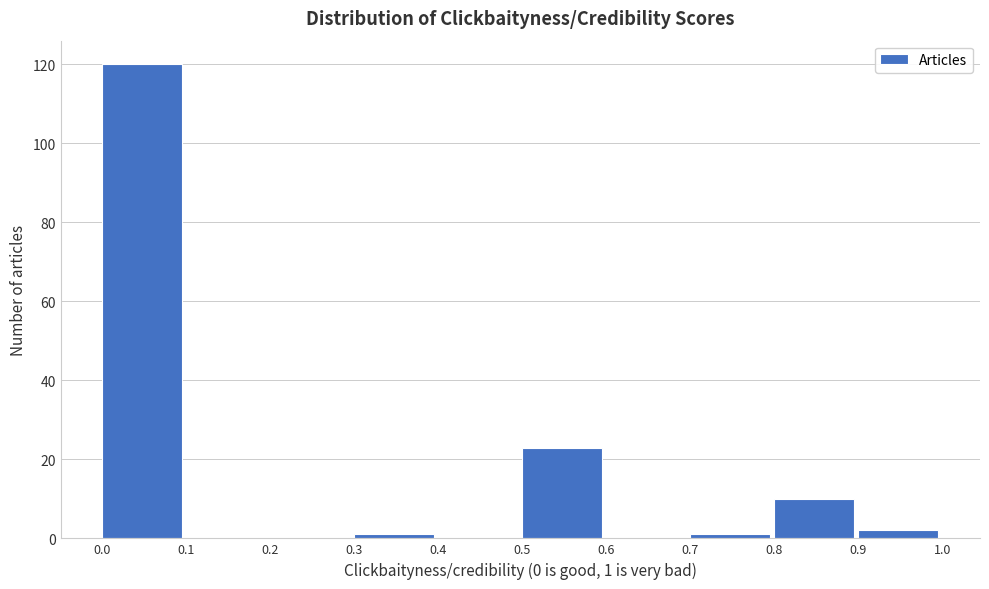

Over which range of the x-axis is the bar tallest?

0.0 to 0.1